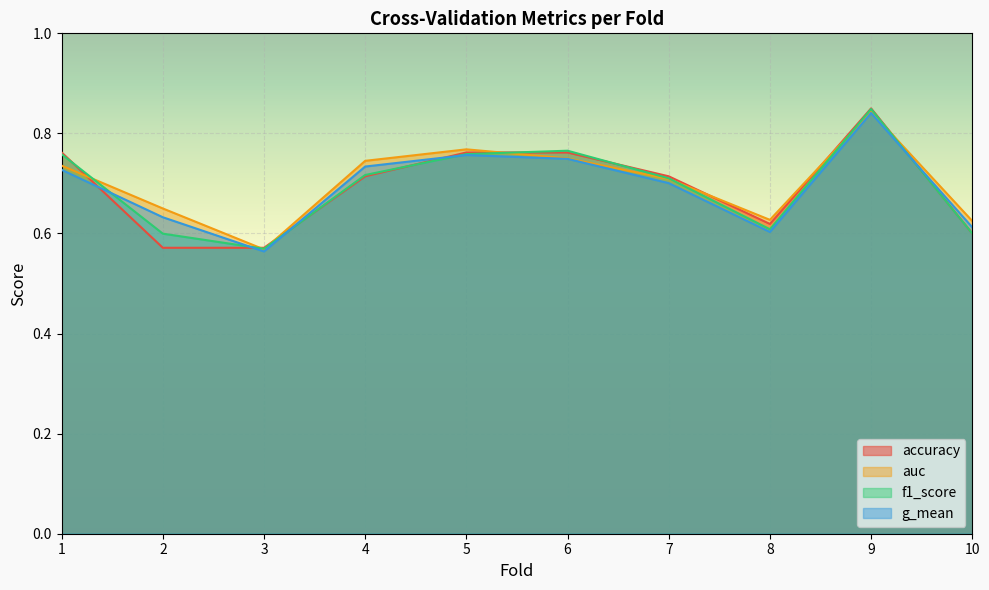

Where is the first local minimum for f1_score?

3